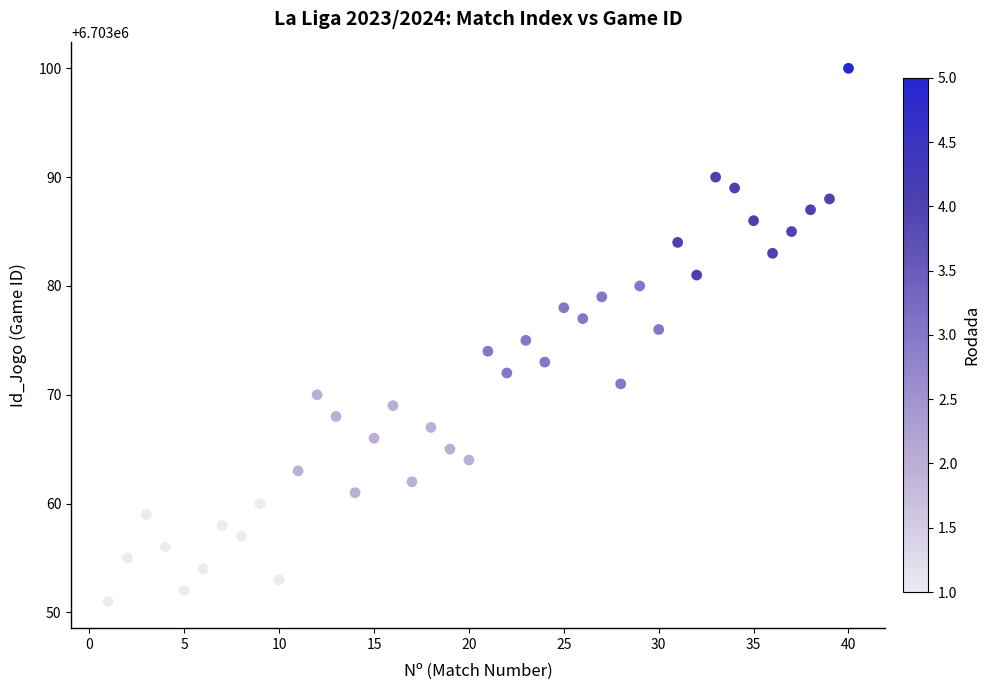

What is the range of Y values (max minus min)?

49